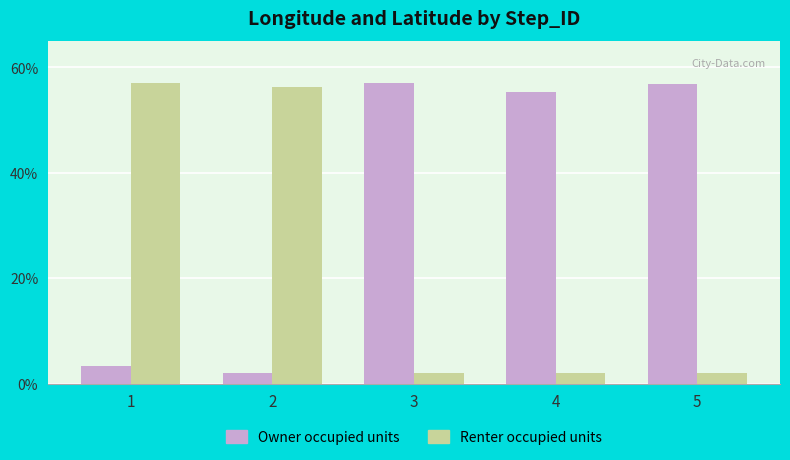

What is the maximum value for Renter occupied units?

57.0